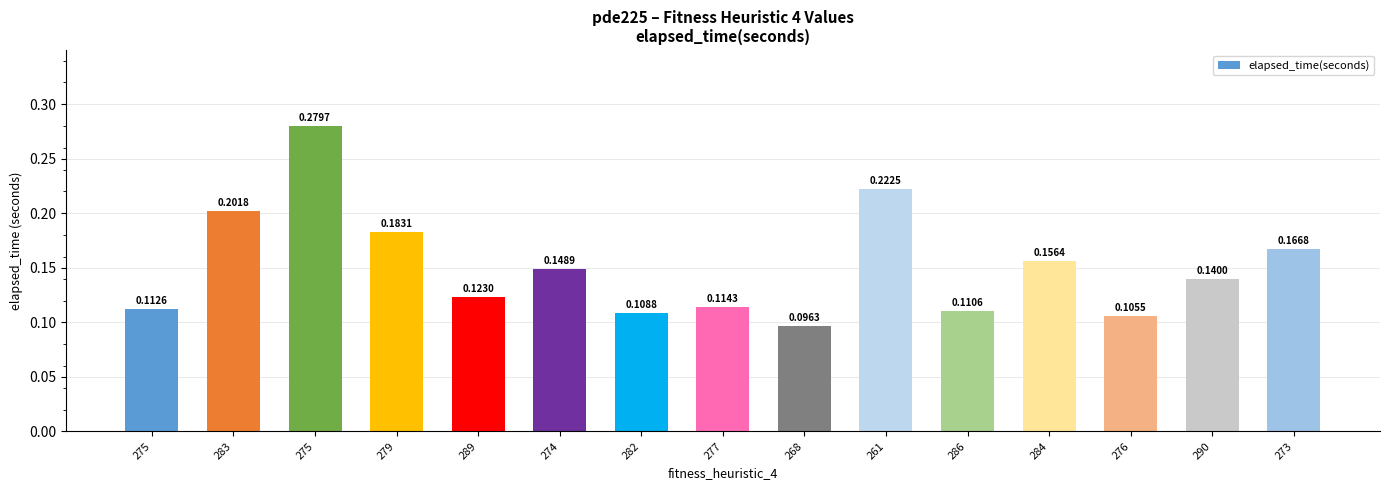

How many categories are shown in the chart?

15